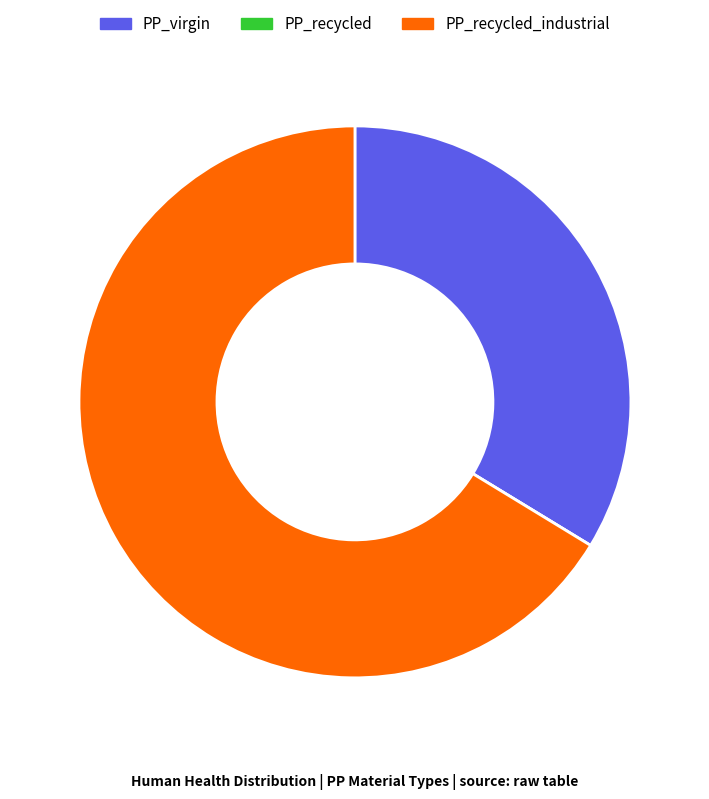

Is it true that PP_virgin is 34% of the pie?

True